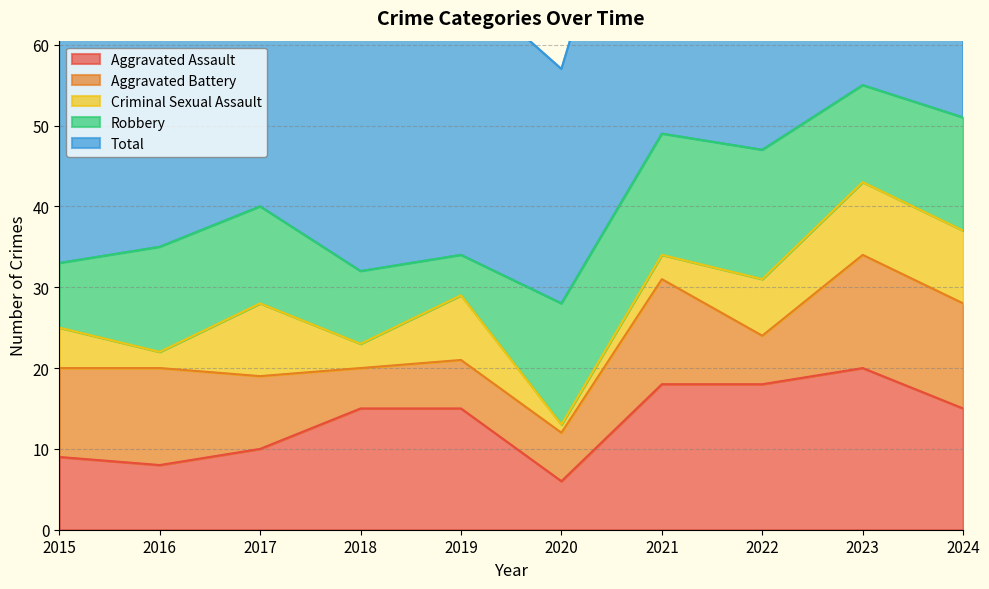

What is the lowest value of the Aggravated Battery series?

5